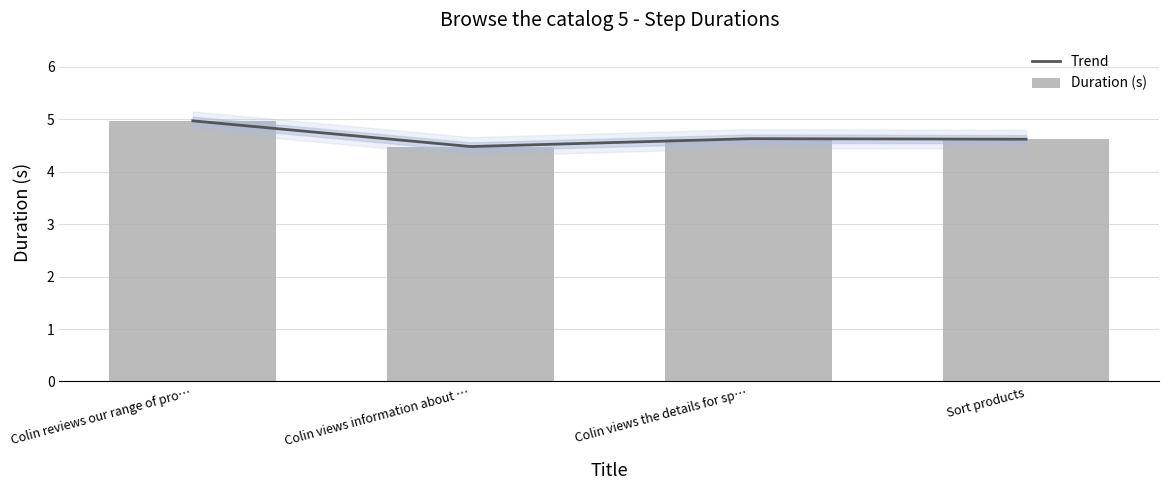

What is the value of the 3rd bar from the left?

4.6